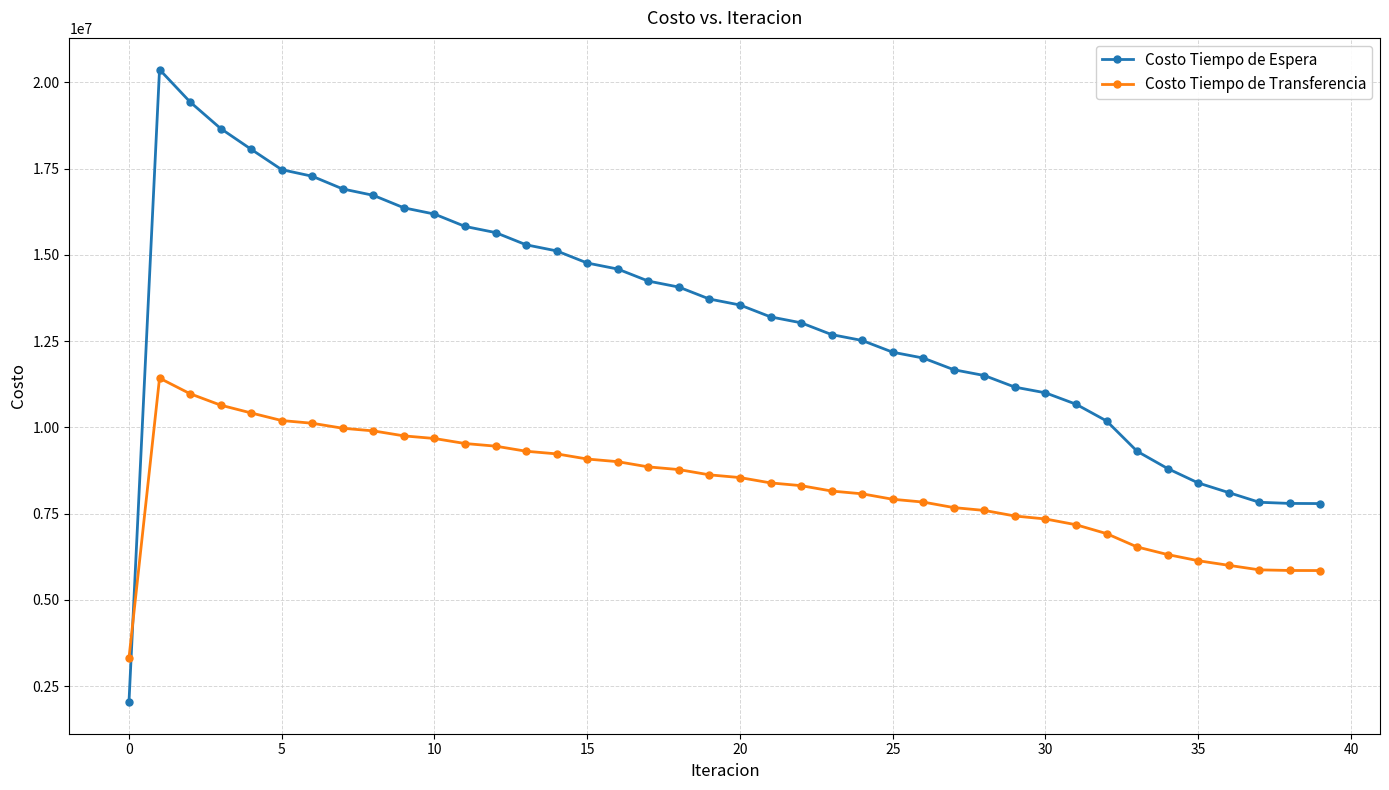

Is this an area chart (filled region under the line)?

No